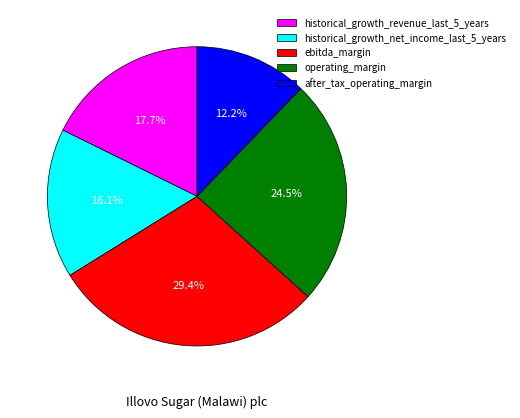

What is the total percentage of historical_growth_revenue_last_5_years and after_tax_operating_margin?

29.9%